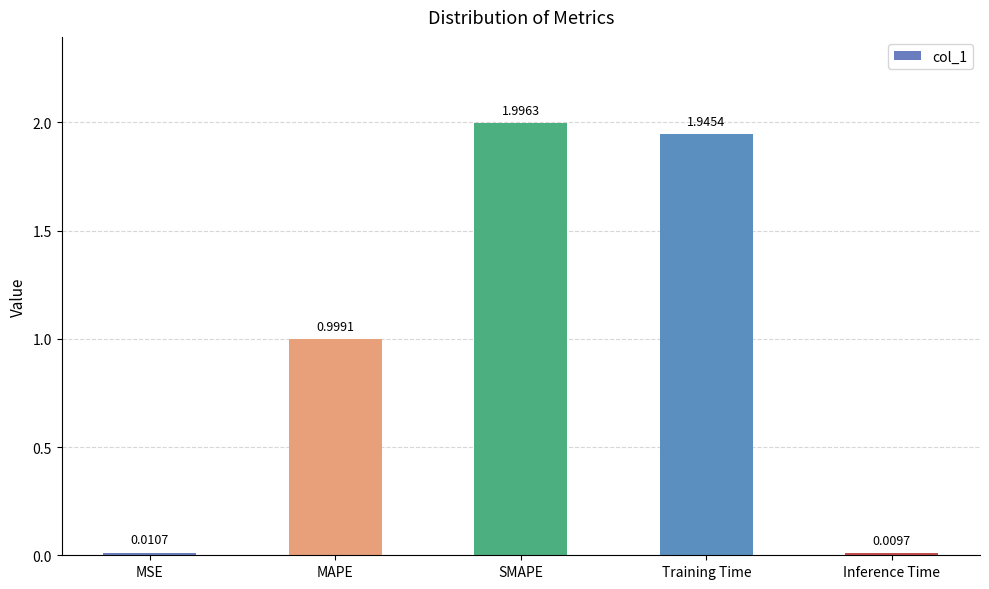

Rank the categories by value from lowest to highest.

Inference Time, MSE, MAPE, Training Time, SMAPE